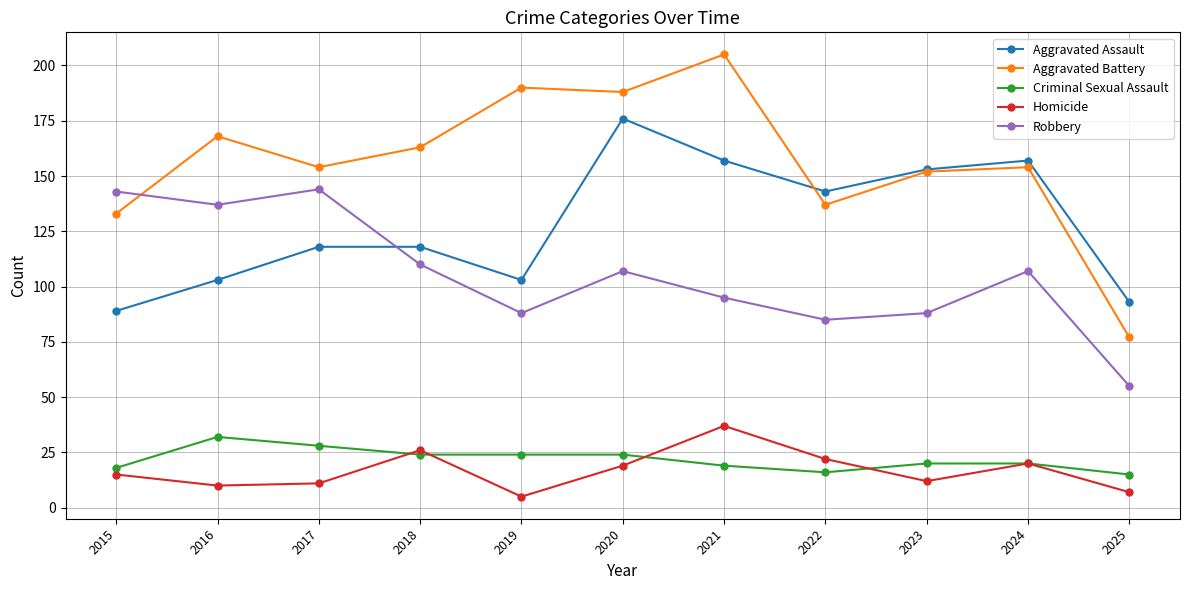

What value does the Homicide series have at 2025?

7